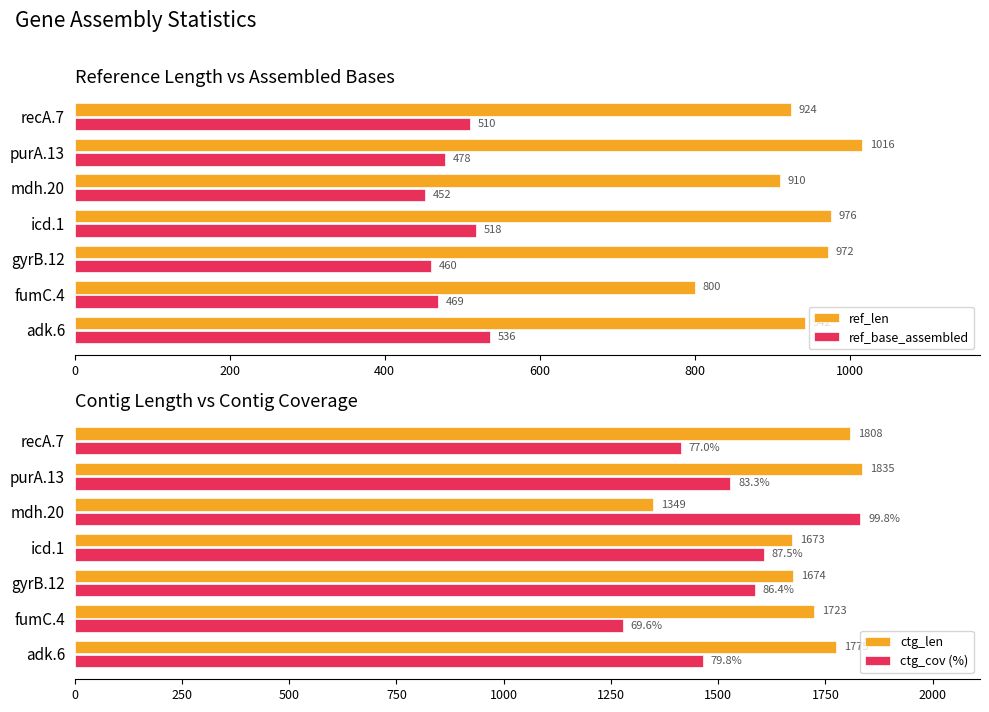

Read the ref_base_assembled value at adk.6.

536